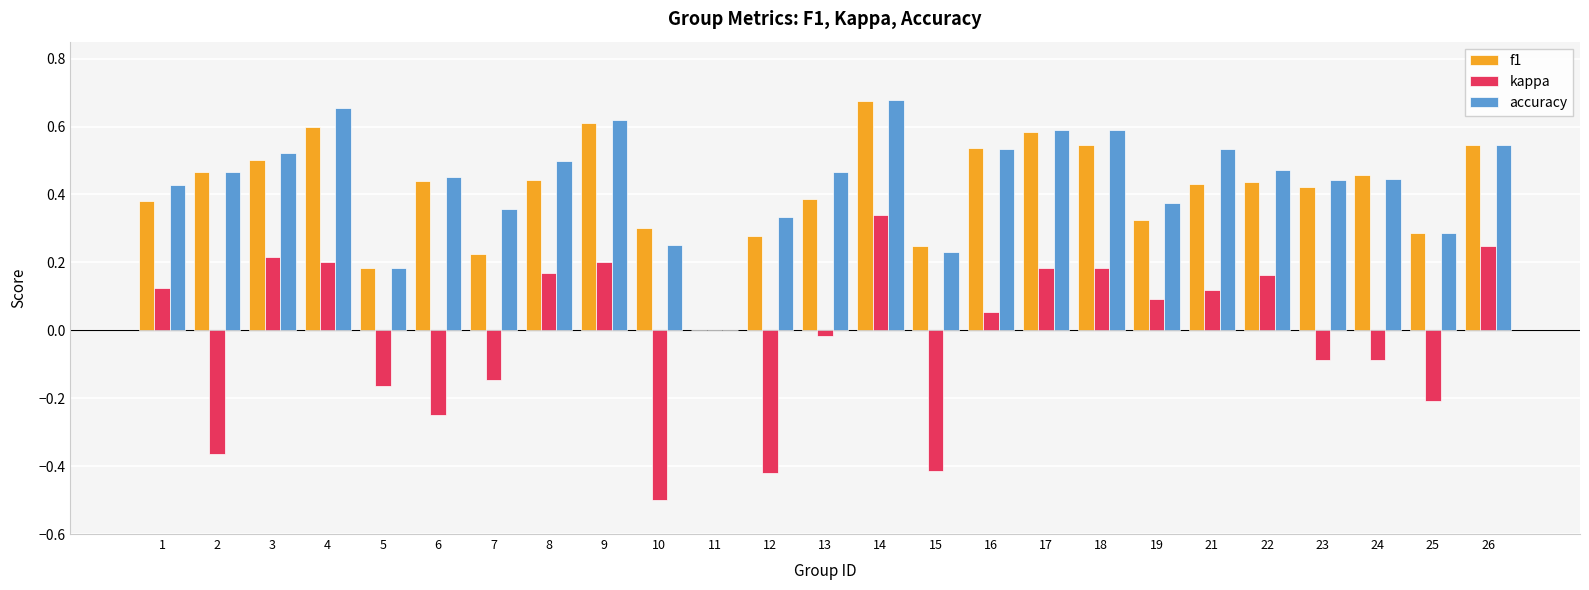

Is the value of accuracy at 7 greater than the value of f1 at 19?

Yes